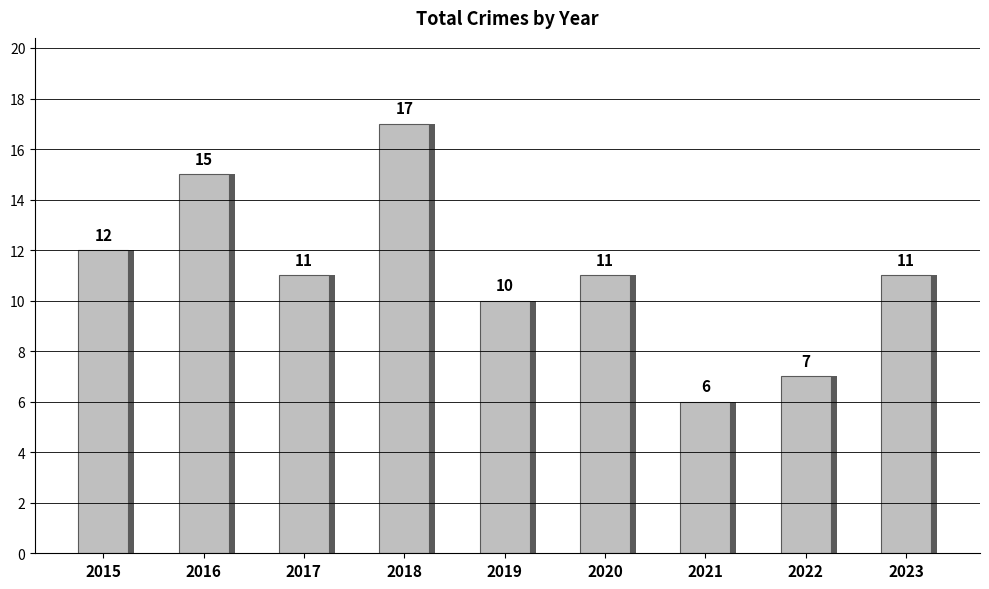

List the labels in order of value, smallest first.

2021, 2022, 2019, 2017, 2020, 2023, 2015, 2016, 2018